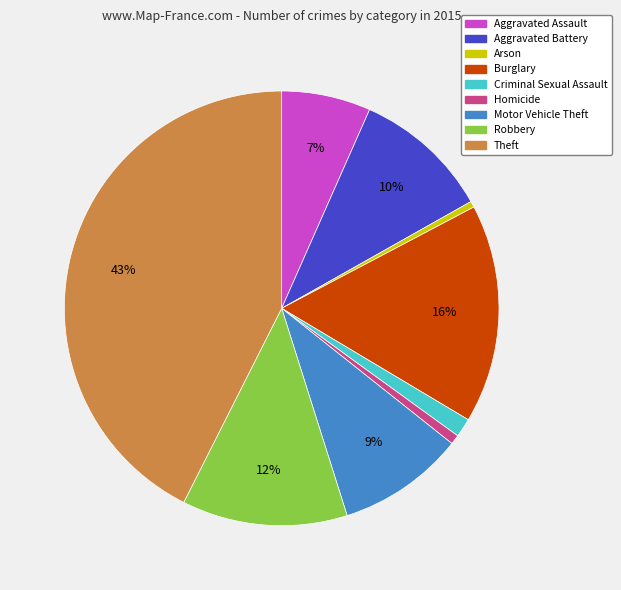

The Robbery slice represents 23% of the pie. True or false?

False